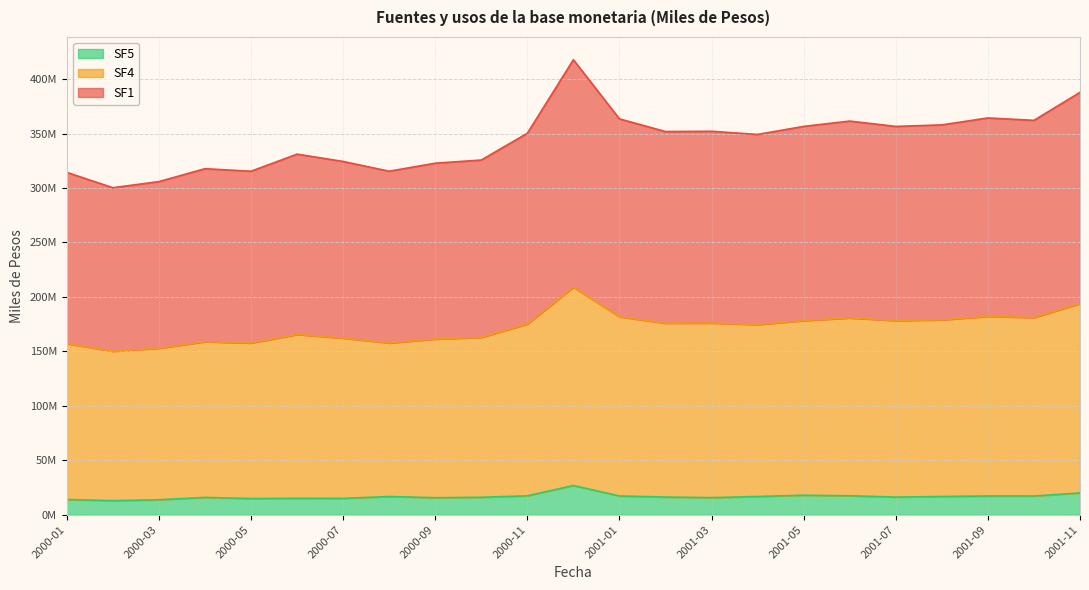

What is the difference between the second highest and minimum values in the SF1 series?

43766105